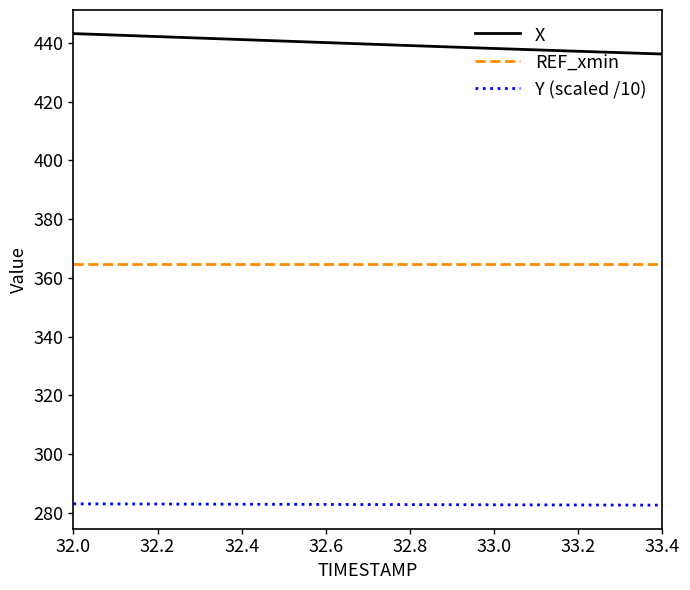

Which series has the largest total across all categories?

X